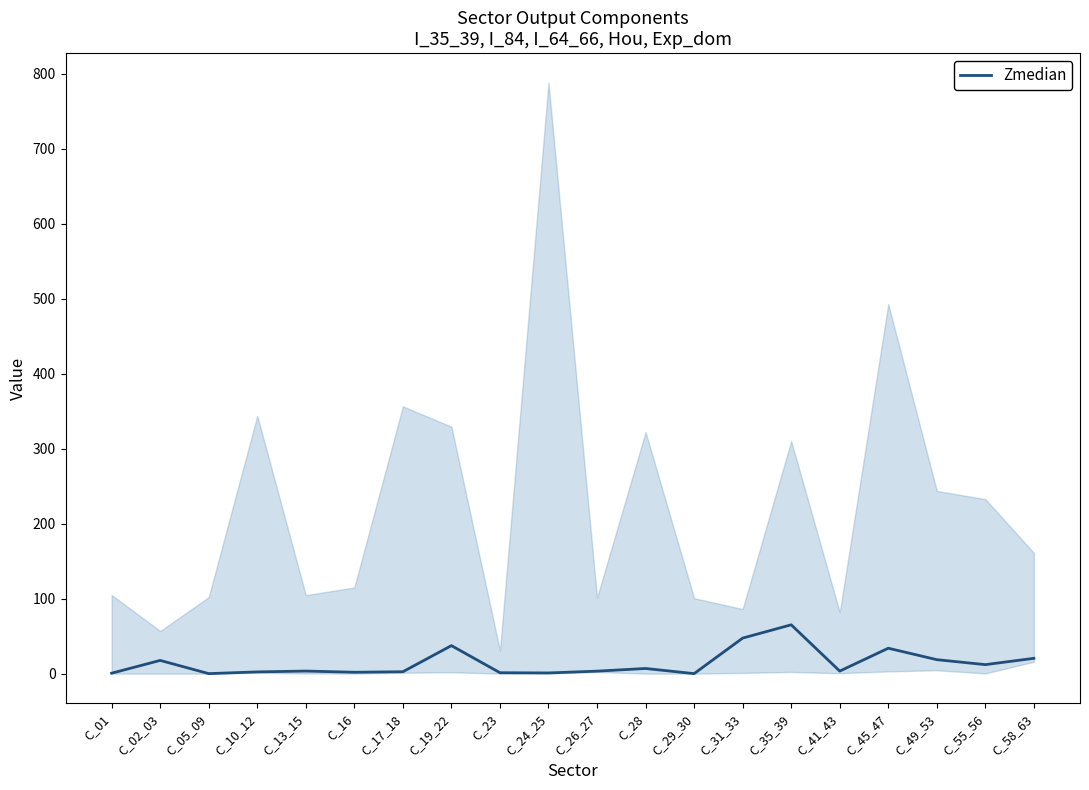

Rank the categories by value from highest to lowest.

C_35_39, C_31_33, C_19_22, C_45_47, C_58_63, C_49_53, C_02_03, C_55_56, C_28, C_13_15, C_41_43, C_26_27, C_17_18, C_10_12, C_16, C_23, C_24_25, C_01, C_05_09, C_29_30